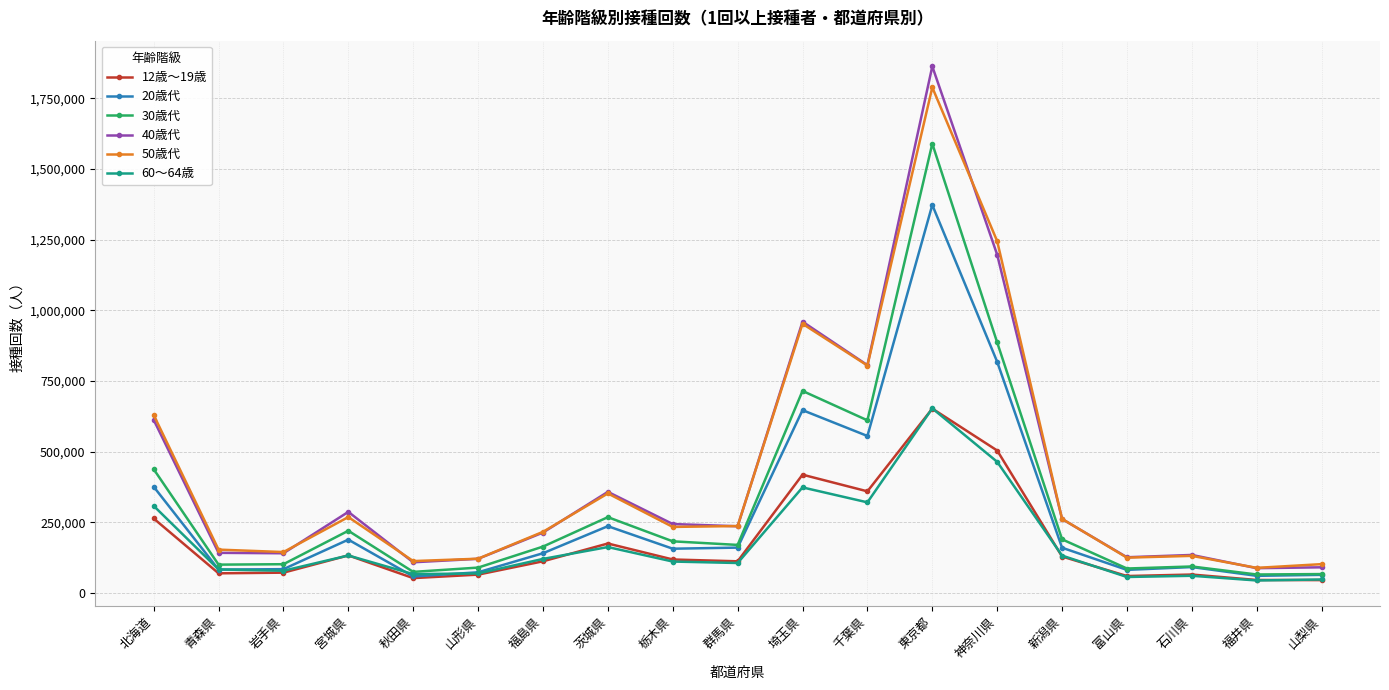

What are all the series names shown in the legend?

12歳～19歳, 20歳代, 30歳代, 40歳代, 50歳代, 60～64歳